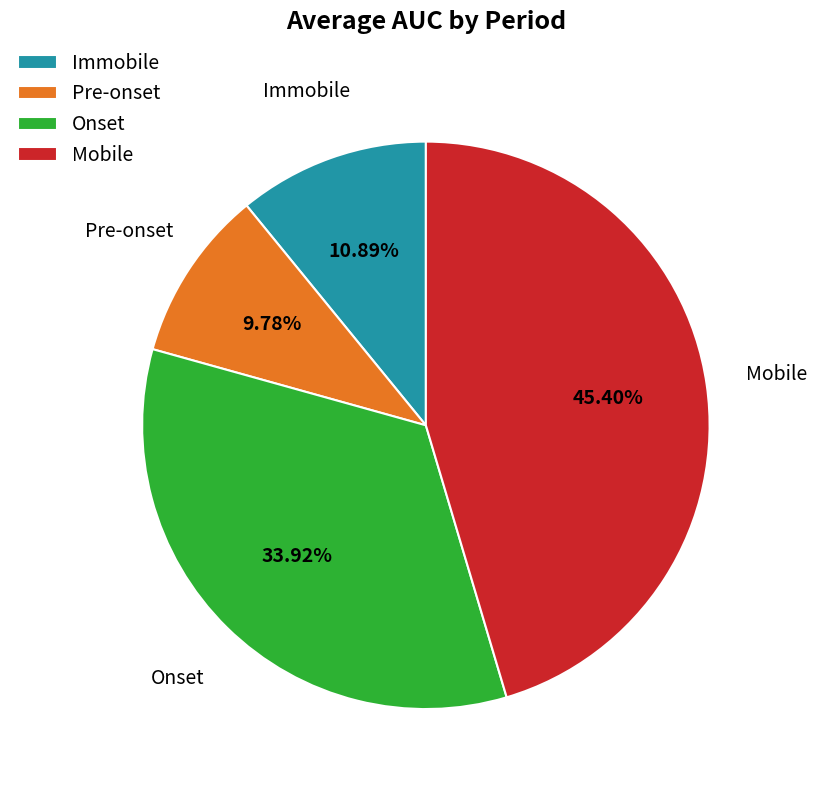

What is the smallest slice in the pie chart?

Pre-onset